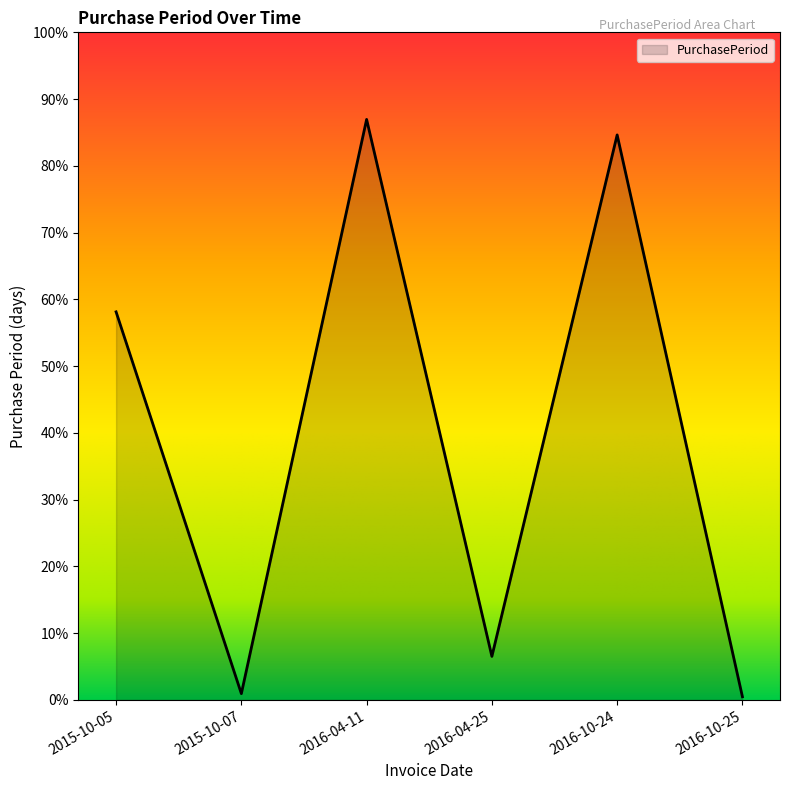

What is the difference between the second highest and minimum values?

181